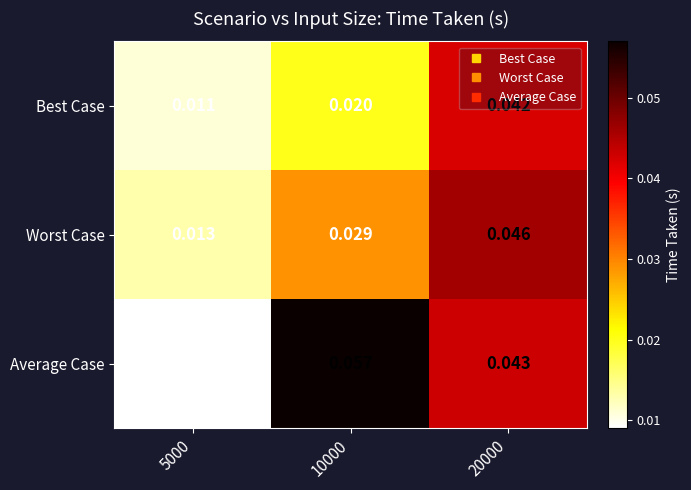

Rank the series by their average value, from highest to lowest.

Average Case, Worst Case, Best Case